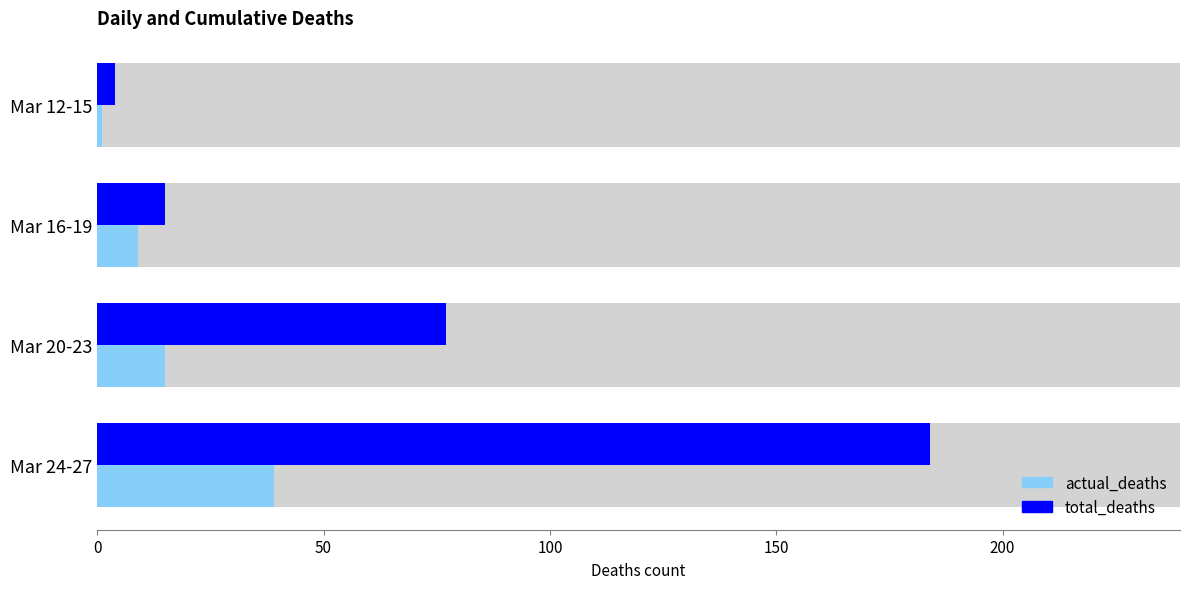

Between 0 and 100, which is larger?

100